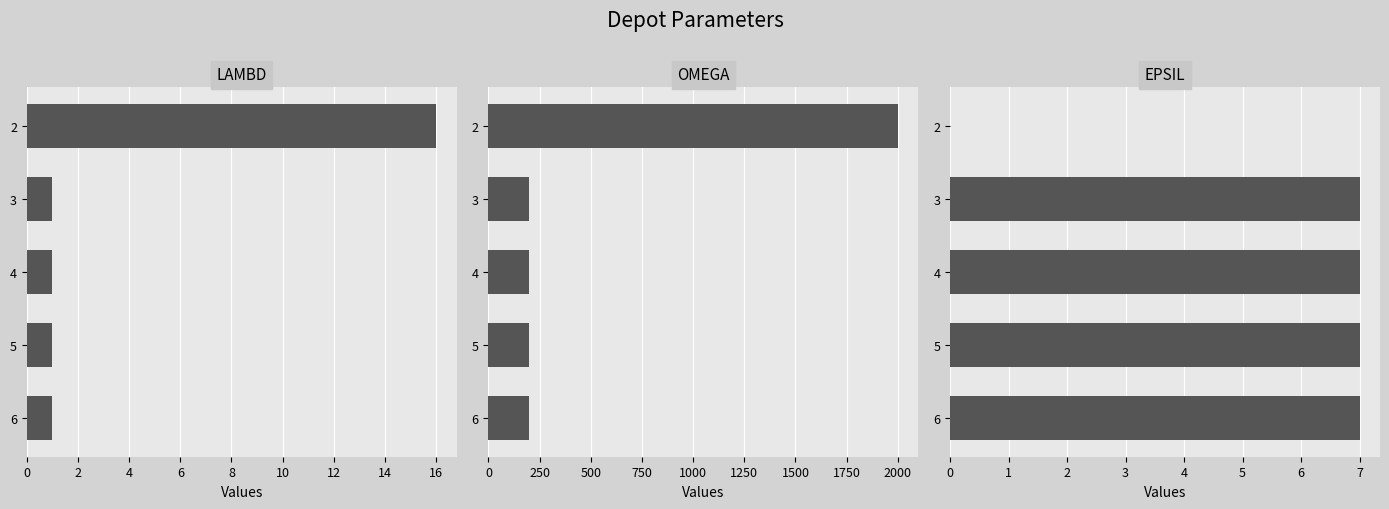

The Lambd series shows 2 at 3. True or false?

False